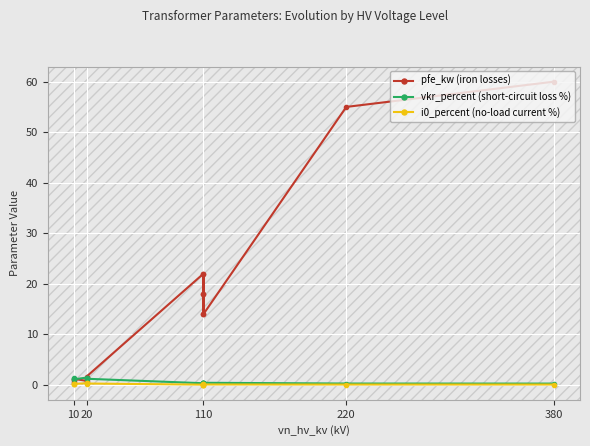

Where is the first local maximum for pfe_kw (iron losses)?

10